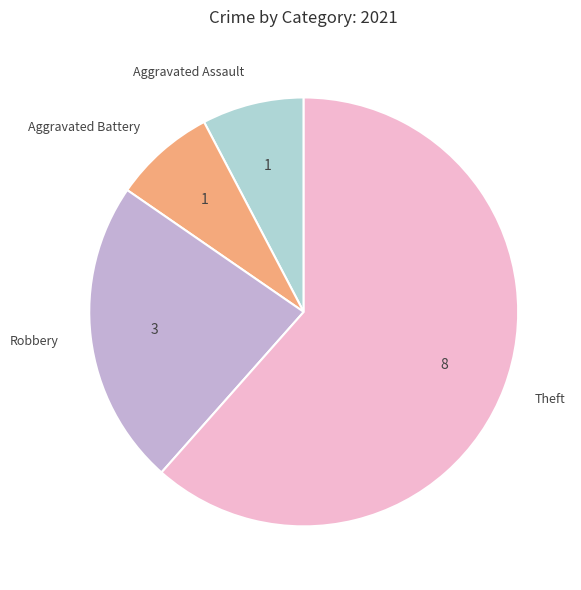

Count the number of slices in the pie.

4